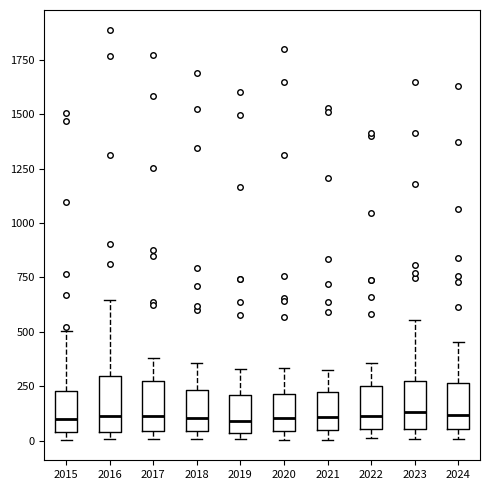

Reading left to right, transcribe this box plot: for each box, give where its median line is, the range the box spans, and where its two whiskers end, as read against the y-axis. The values are not printed on the chart, so give them approximately, as read against the axis.

2015: median 100, box 50 to 250, whiskers 0 to 500
2016: median 100, box 50 to 300, whiskers 0 to 650
2017: median 100, box 50 to 250, whiskers 0 to 400
2018: median 100, box 50 to 250, whiskers 0 to 350
2019: median 100, box 50 to 200, whiskers 0 to 350
2020: median 100, box 50 to 200, whiskers 0 to 350
2021: median 100, box 50 to 250, whiskers 0 to 350
2022: median 100, box 50 to 250, whiskers 0 to 350
2023: median 150, box 50 to 250, whiskers 0 to 550
2024: median 100, box 50 to 250, whiskers 0 to 450